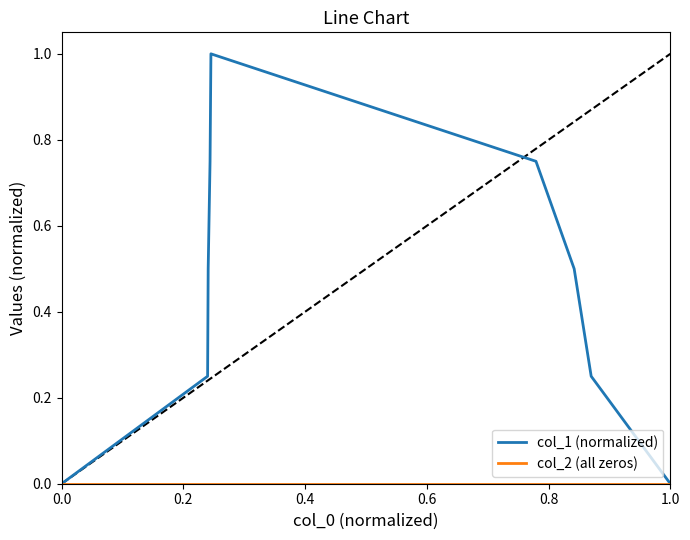

Which series has the largest total across all categories?

col_1 (normalized)